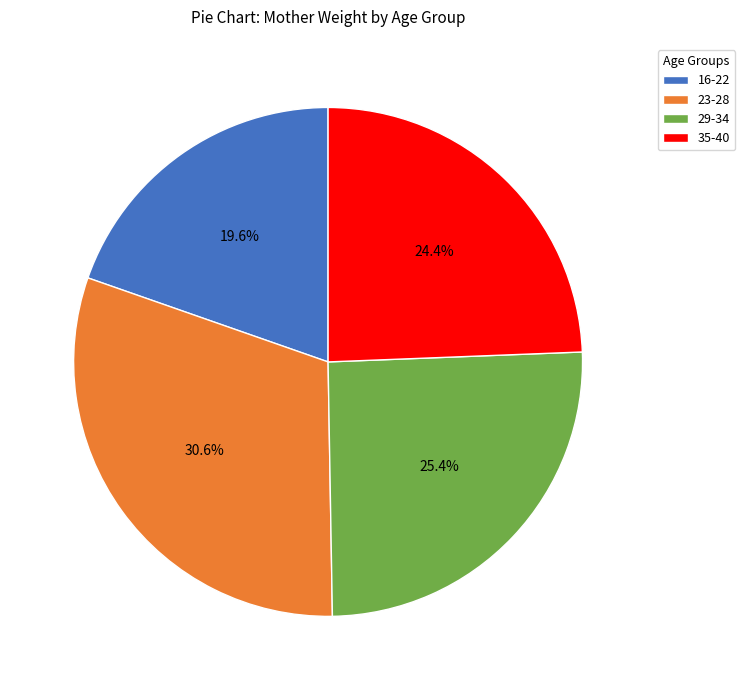

What is the ratio of the value at 23-28 to the value at 16-22?

1.6